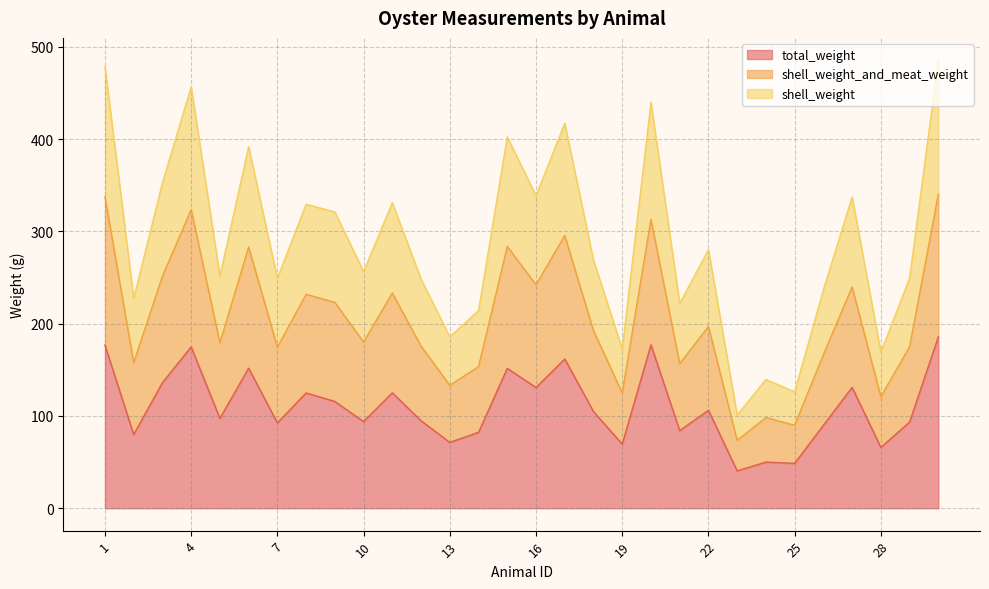

True or false: shell_weight_and_meat_weight and shell_weight cross at least once.

False